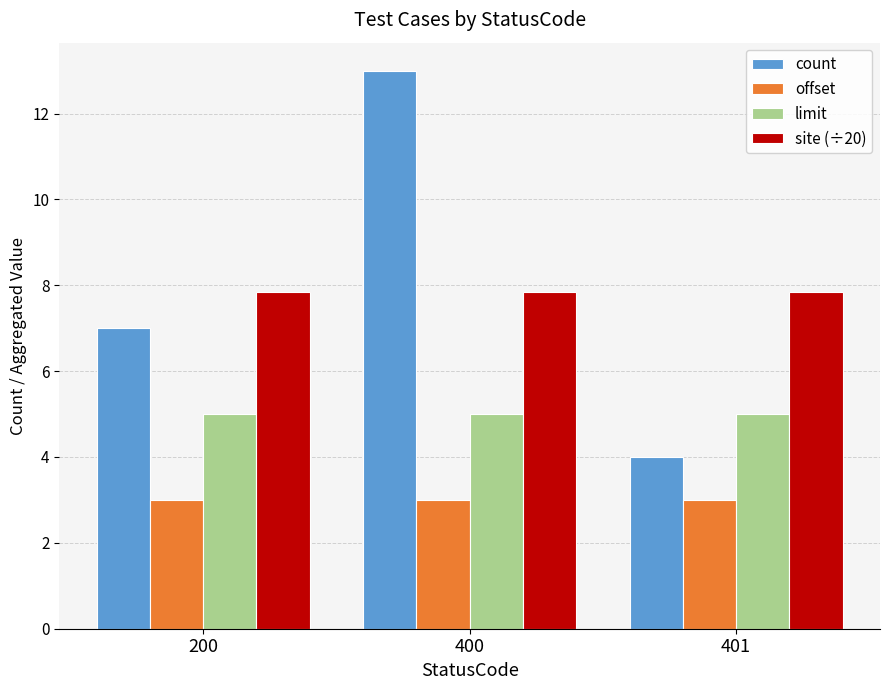

Count the number of data series in this chart.

4